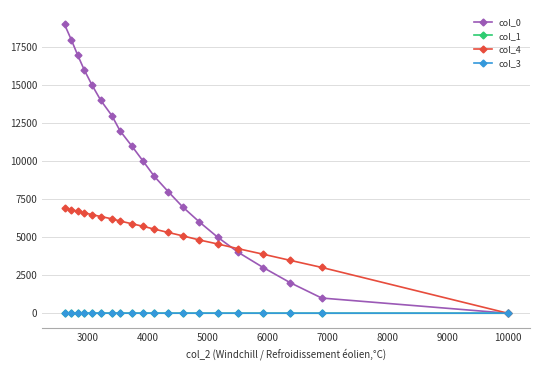

How many categories are shown in the chart?

20